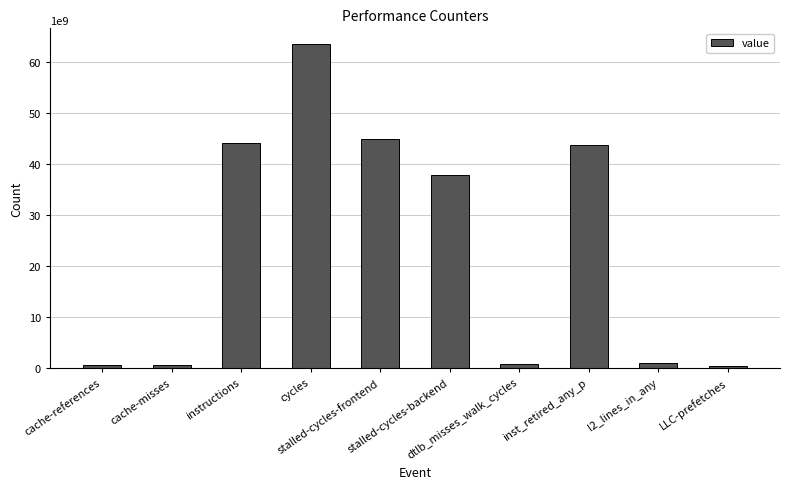

What is the smallest value displayed?

309716712